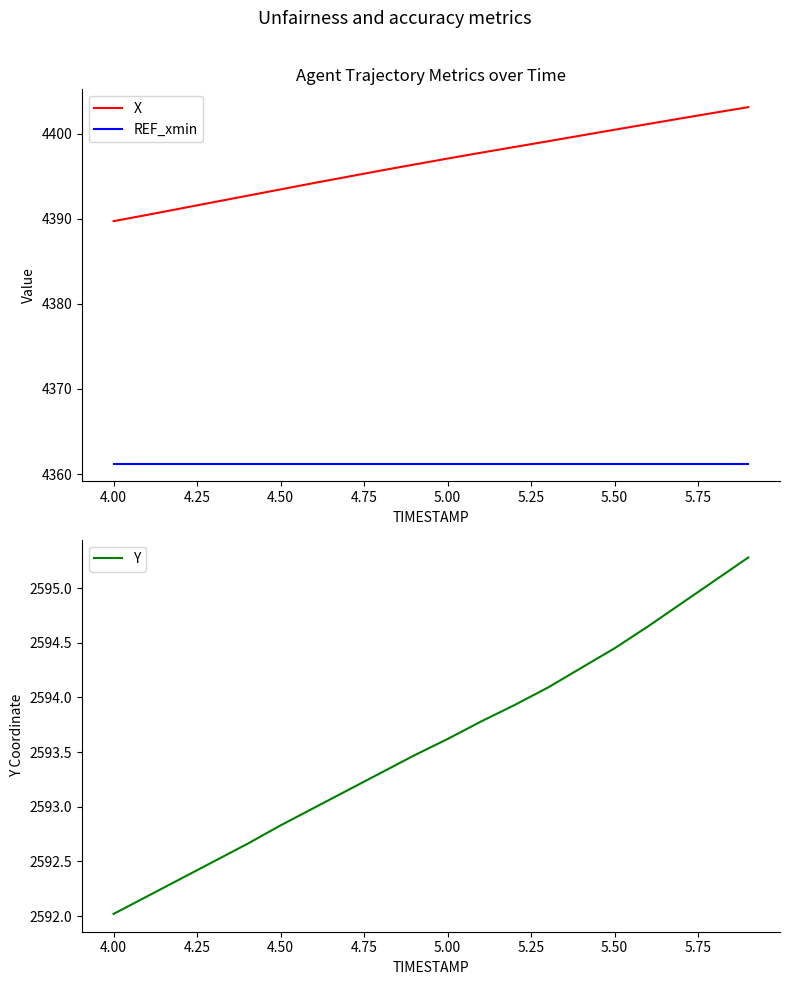

What is the lowest value of the REF_xmin series?

4361.2